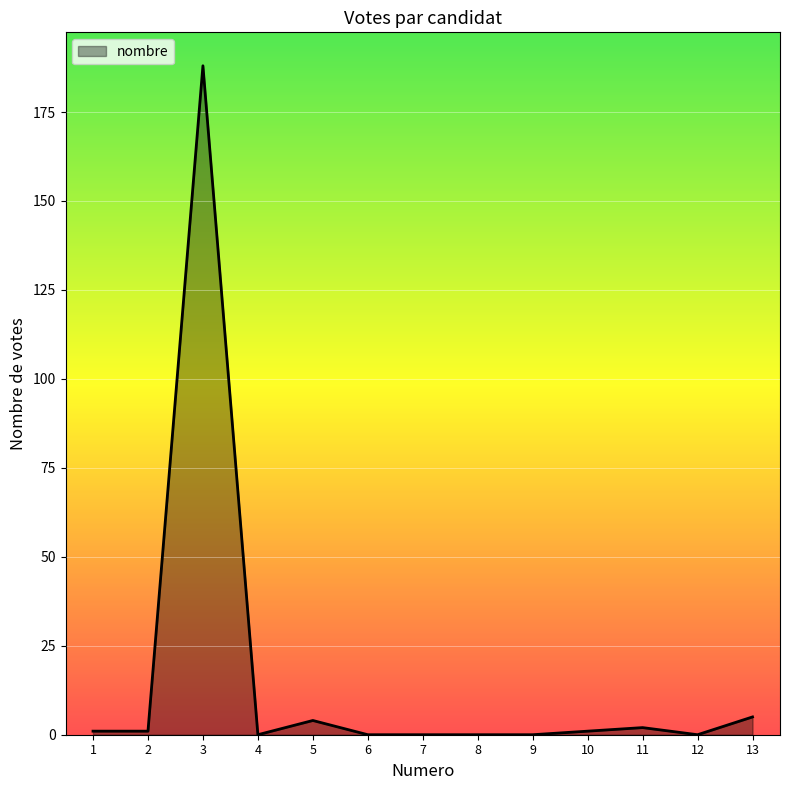

What is the approximate value at 3?

188